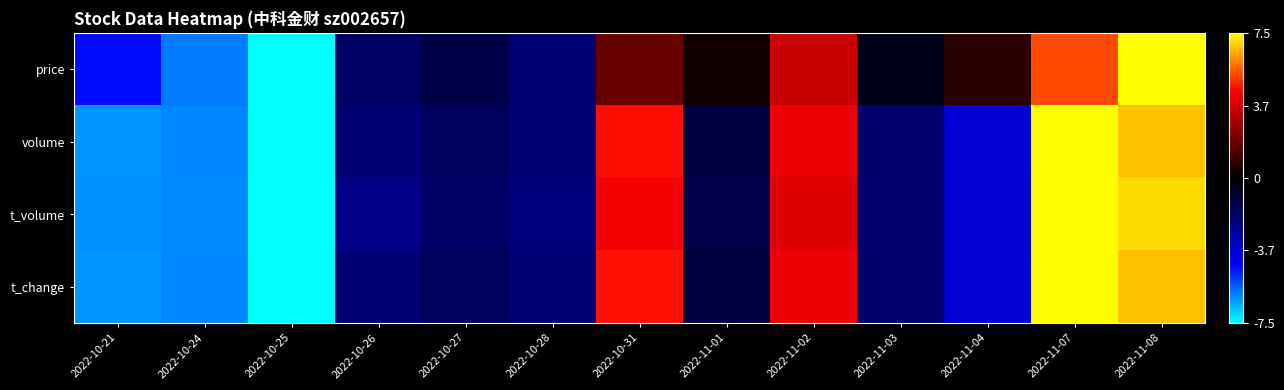

How many series are shown in this chart?

4